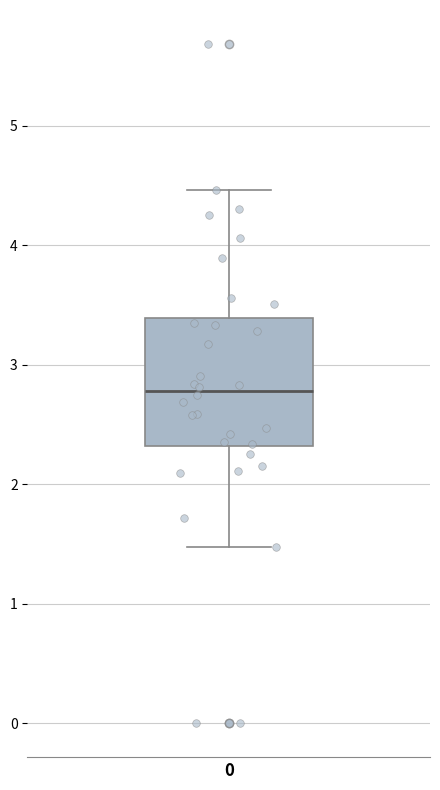

Where does the lower whisker of the box at x = 0 end on the y-axis? The values are not printed on the chart, so give them approximately, as read against the axis.

1.5